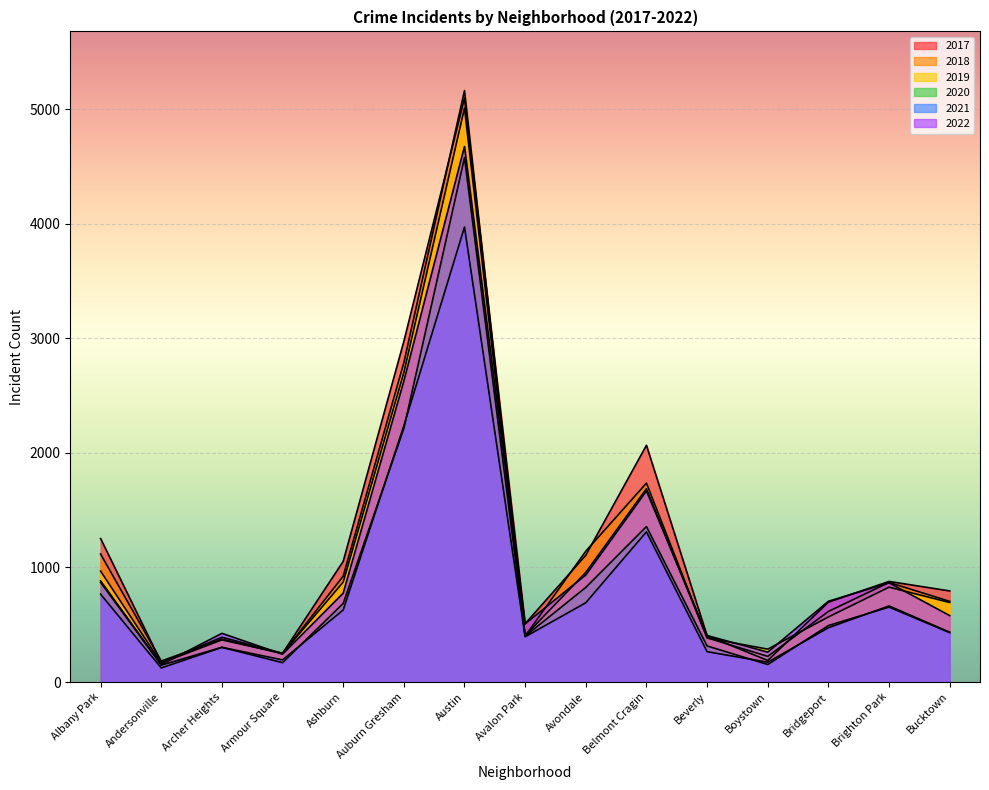

What is the total value across all series at Archer Heights?

2164